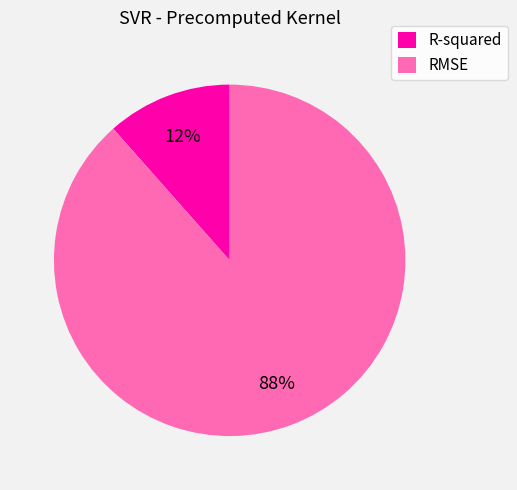

Which slice represents more than half of the pie?

RMSE